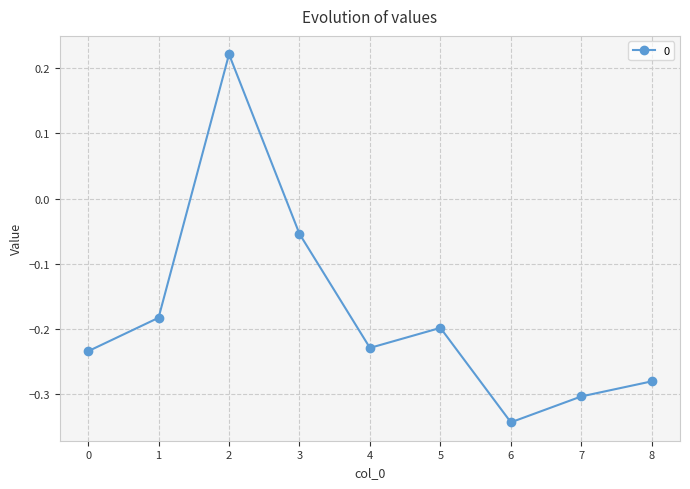

Rank the categories by value from highest to lowest.

2, 3, 1, 5, 4, 0, 8, 7, 6